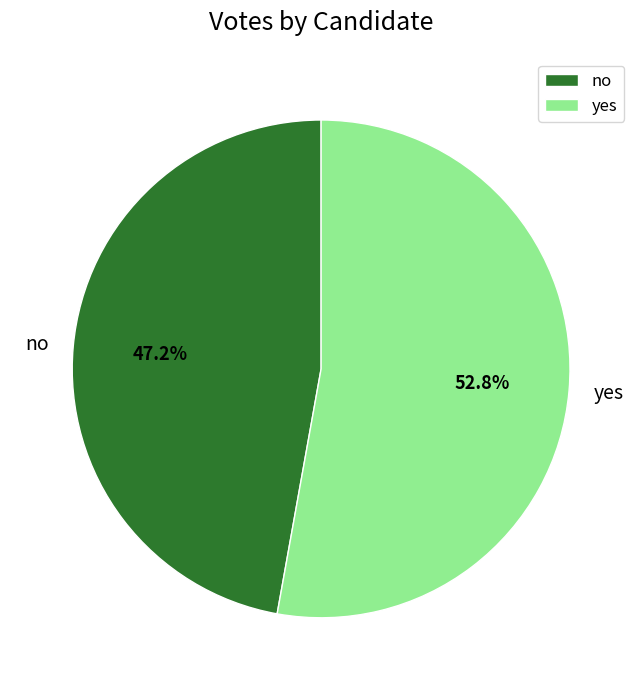

What percentage do yes and no together represent?

100.0%